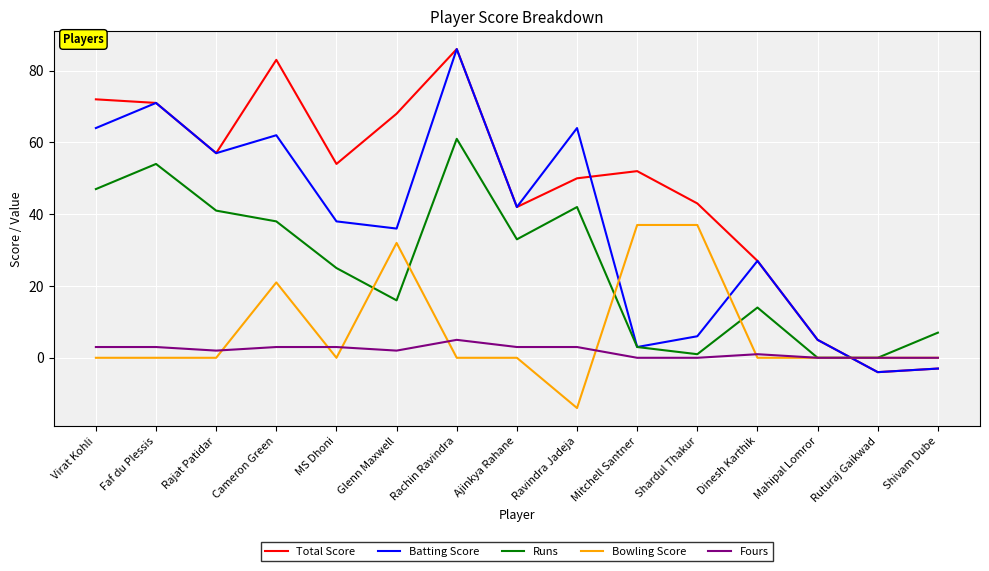

What is the total value across all series at Cameron Green?

207